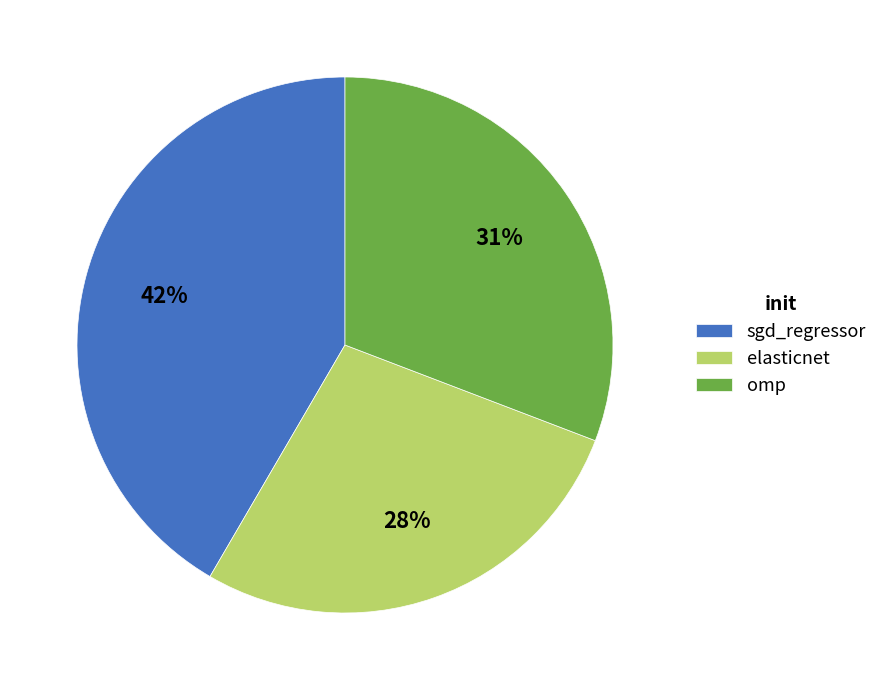

What percentage is the elasticnet slice, to the nearest percent?

28%